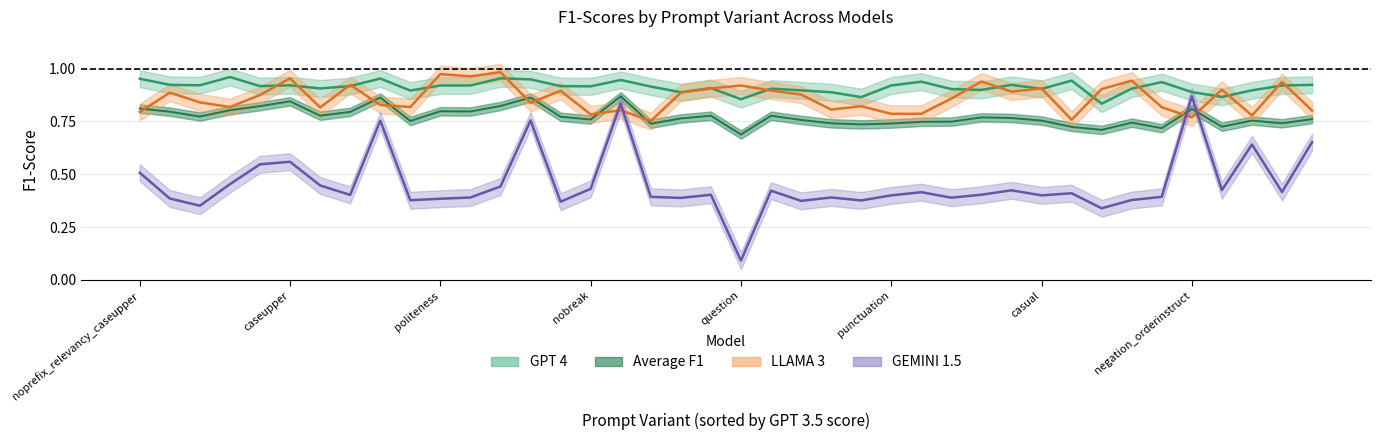

Between politeness_caseupper and address, which is larger?

politeness_caseupper